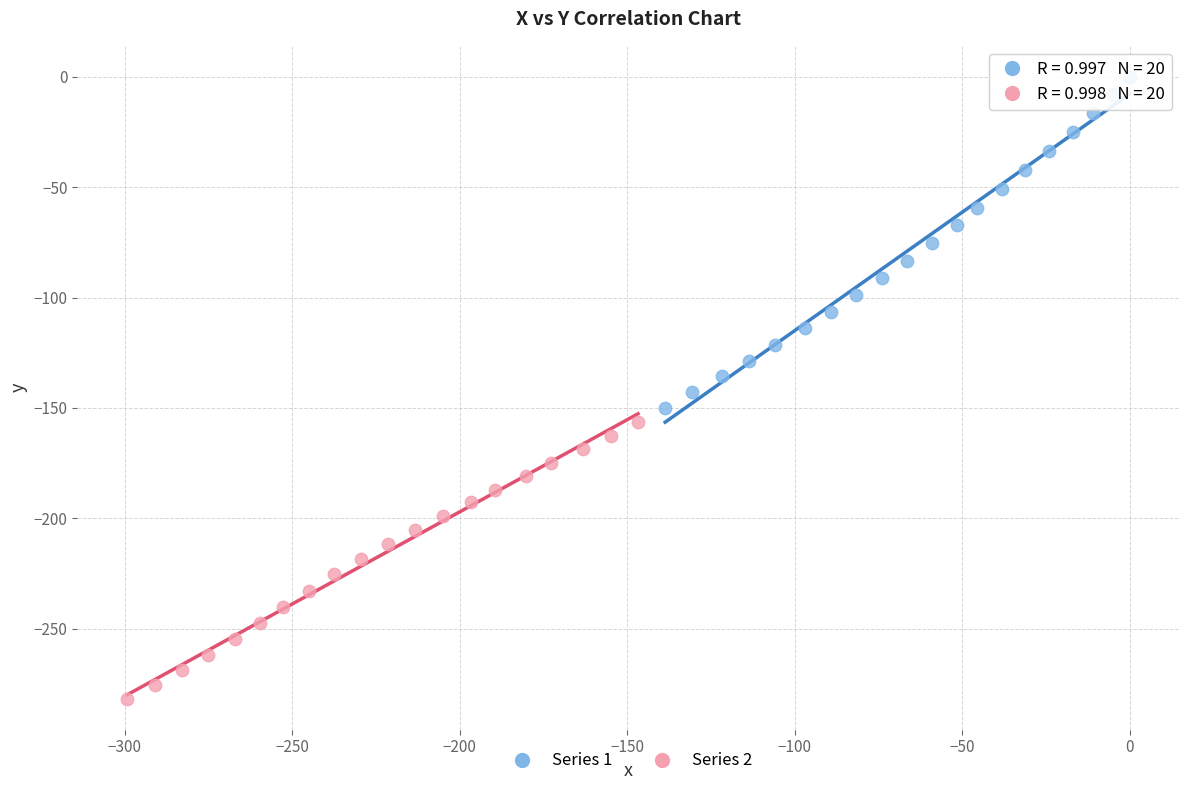

What are all the series names shown in the legend?

Series 1, Series 2